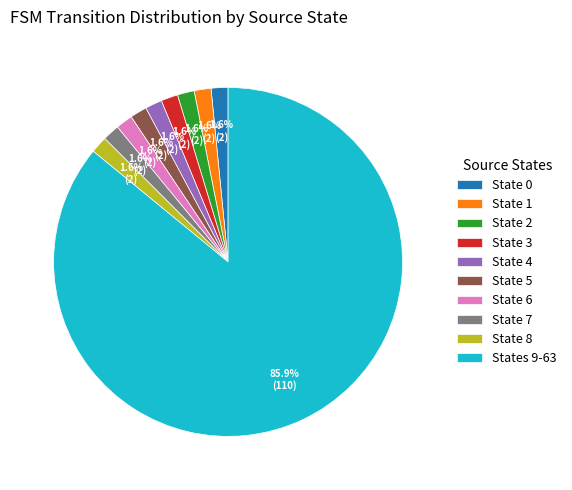

What is the ratio of the value at State 8 to the value at State 6?

1.0